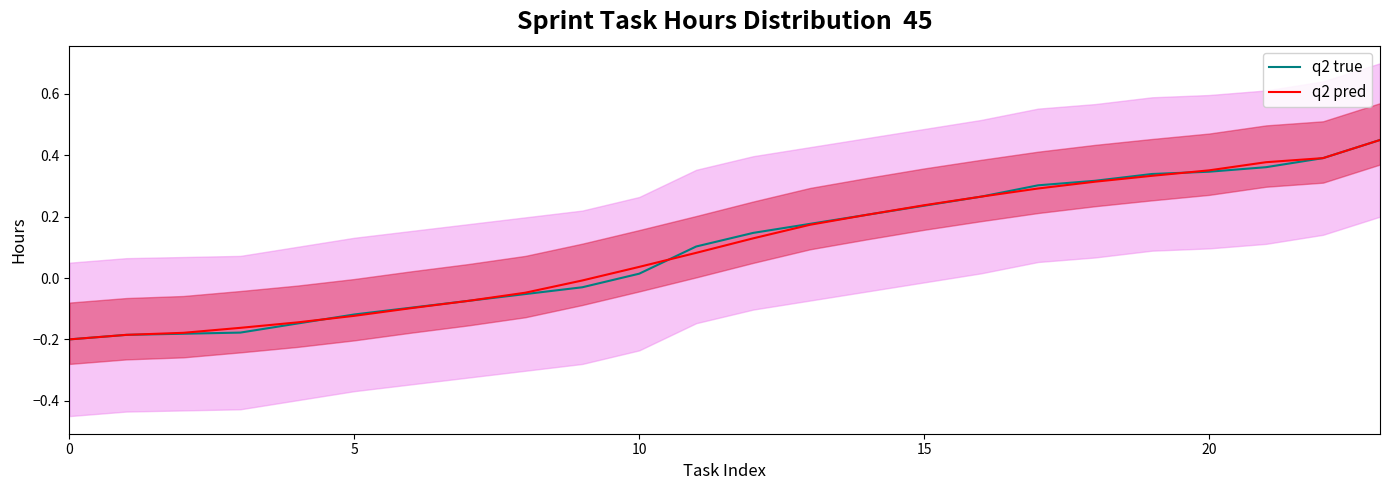

Does the chart display data point markers on the line(s)?

No